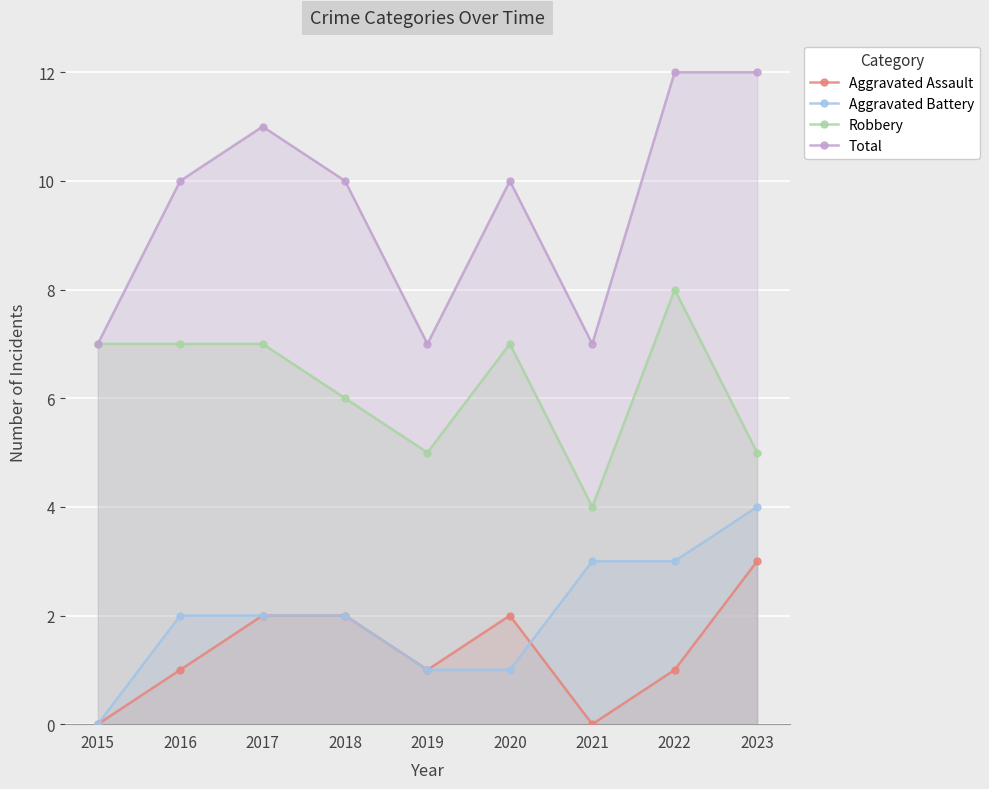

True or false: Robbery and Aggravated Battery cross at least once.

False